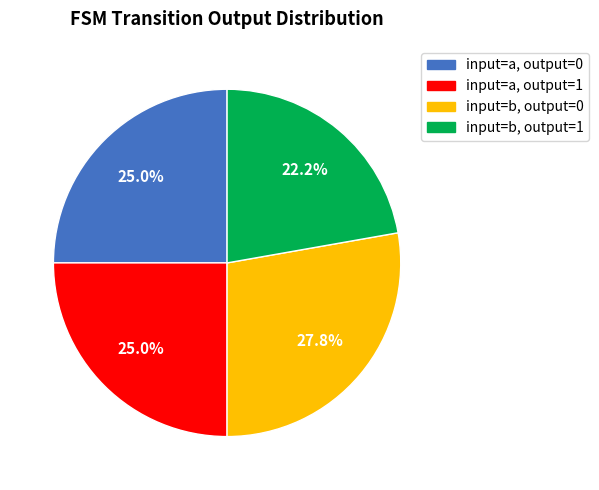

Does any single category account for the majority?

No